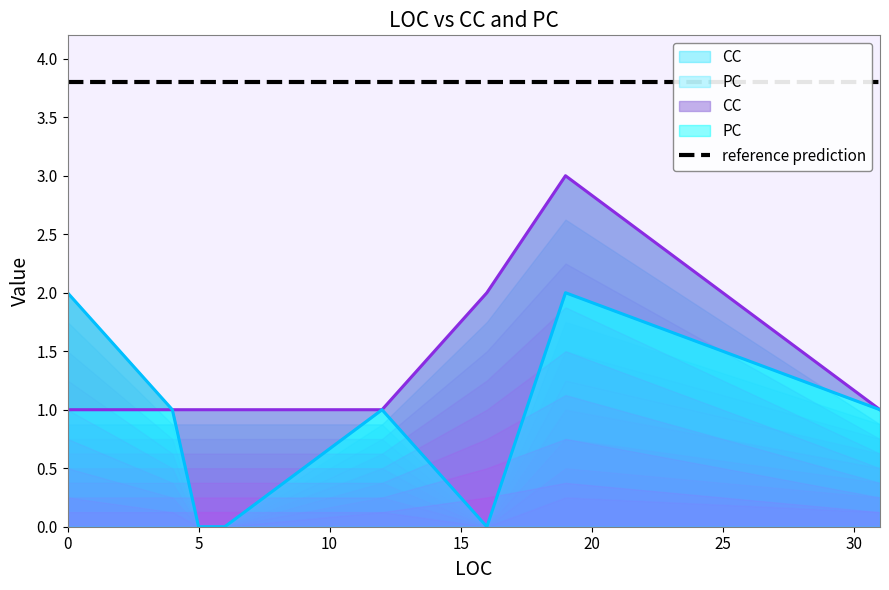

Is the value of PC at 0 greater than the value of CC at 5?

Yes